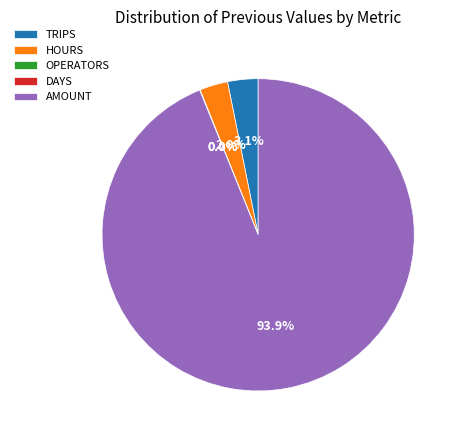

Between HOURS and AMOUNT, which is larger?

AMOUNT